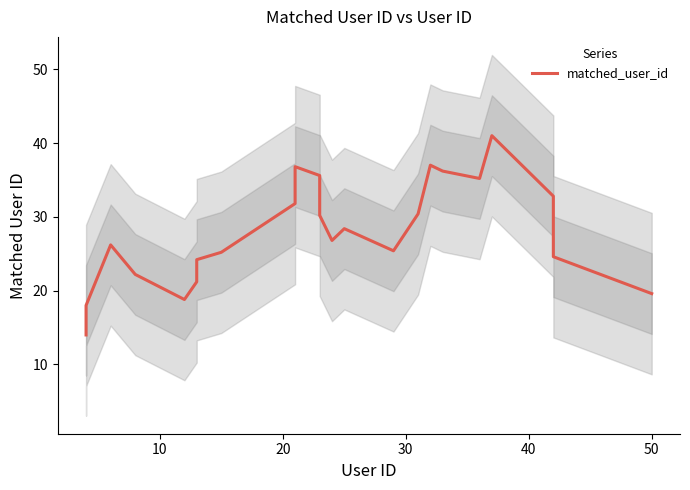

Does the chart display data point markers on the line(s)?

No